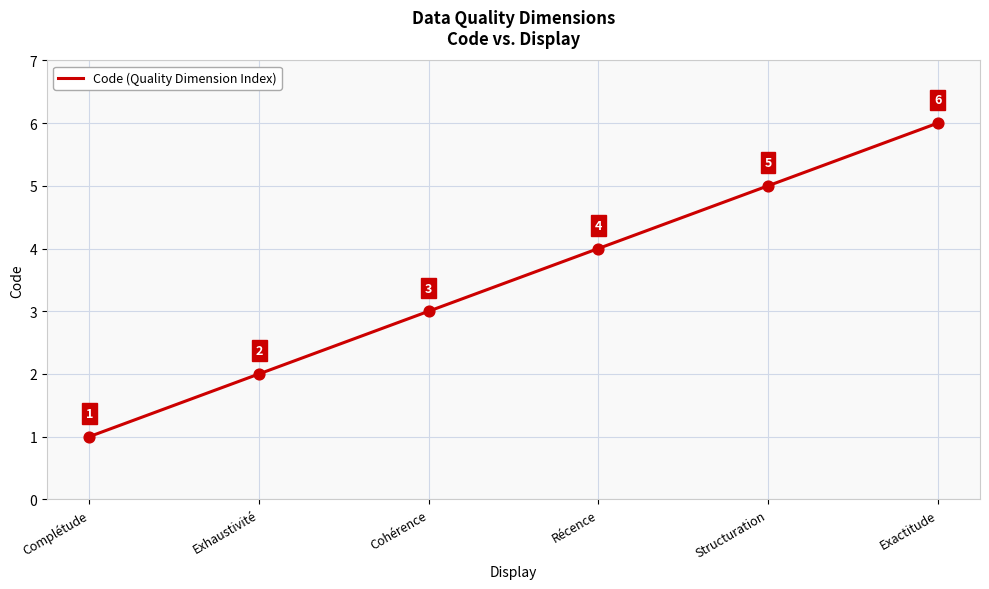

Between Structuration and Complétude, which is larger?

Structuration